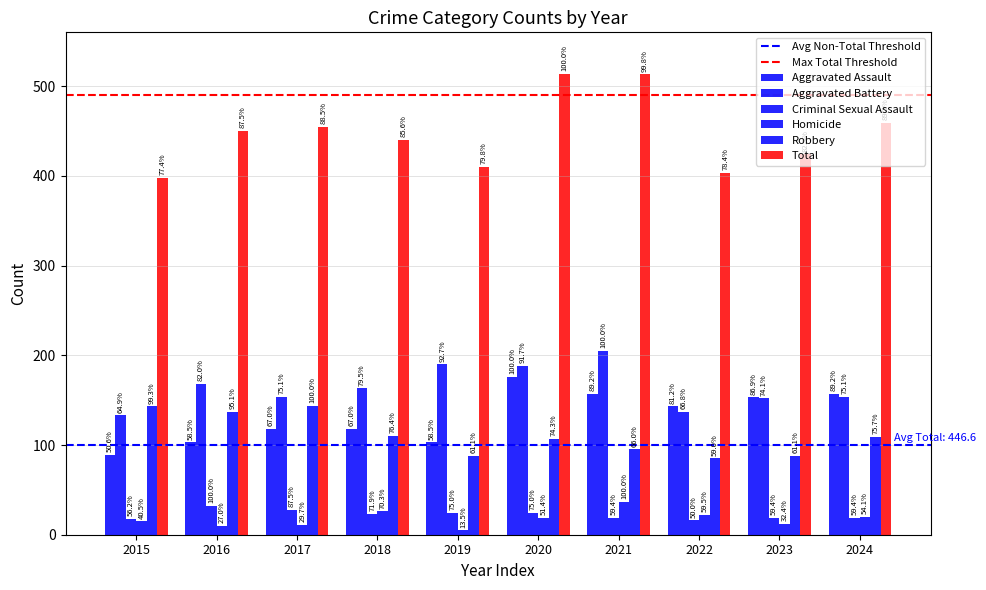

What is the difference between the Aggravated Battery values at 2019 and 2024?

36